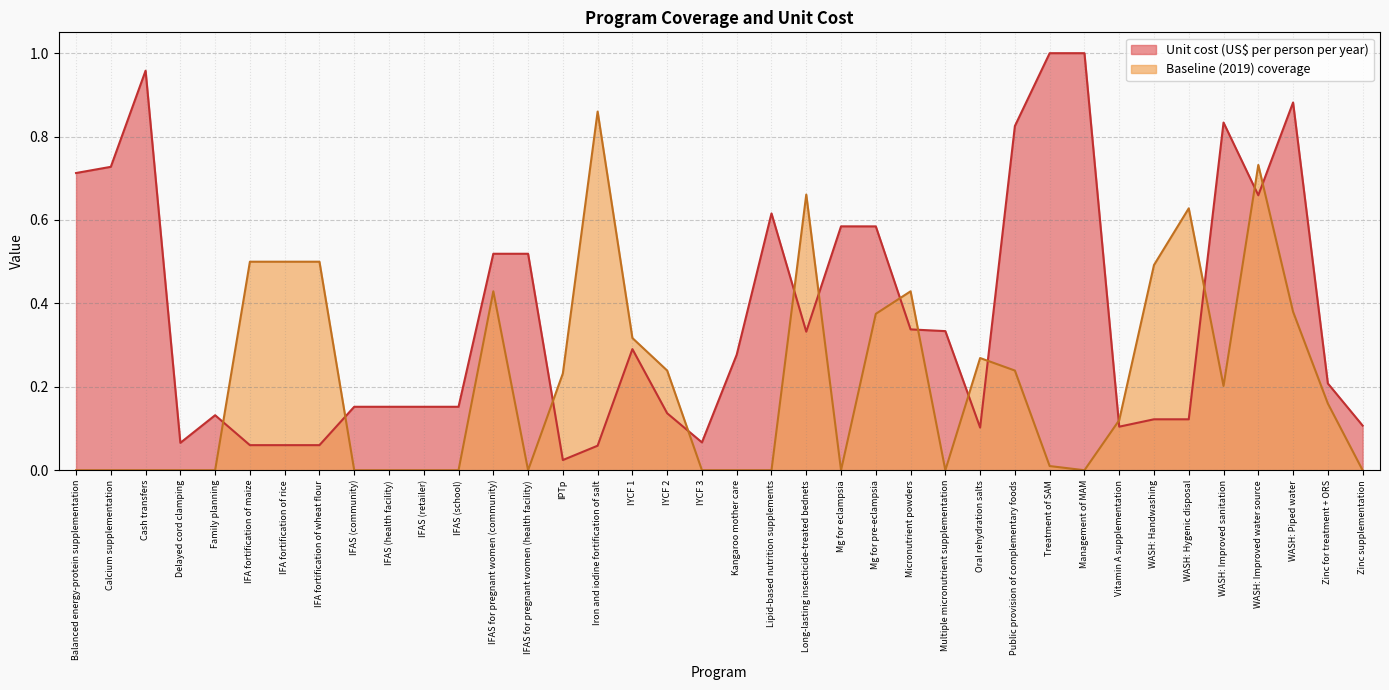

Which category has the highest value across all series?

Iron and iodine fortification of salt